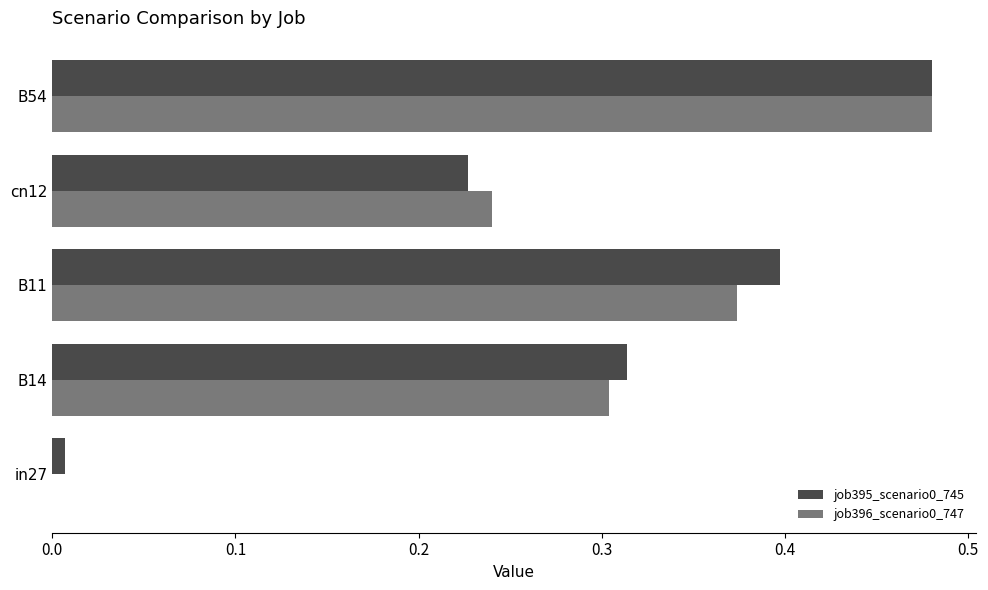

True or false: job395_scenario0_745 has a value of 0.4 at cn12.

False